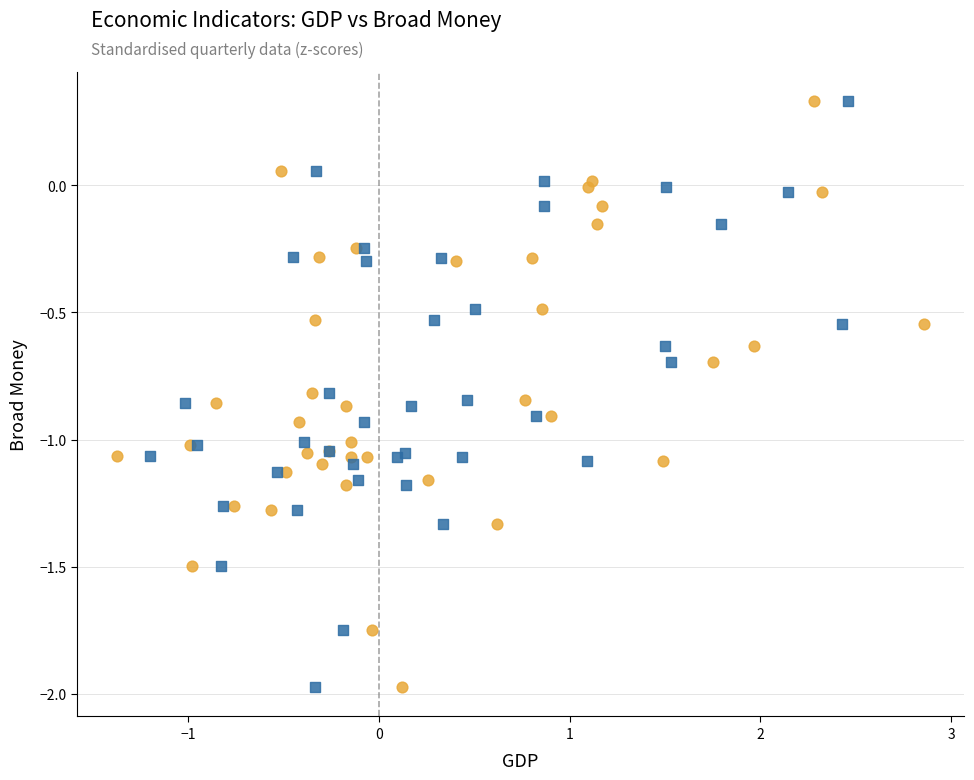

What are all the series names shown in the legend?

GDP, Labour_prod